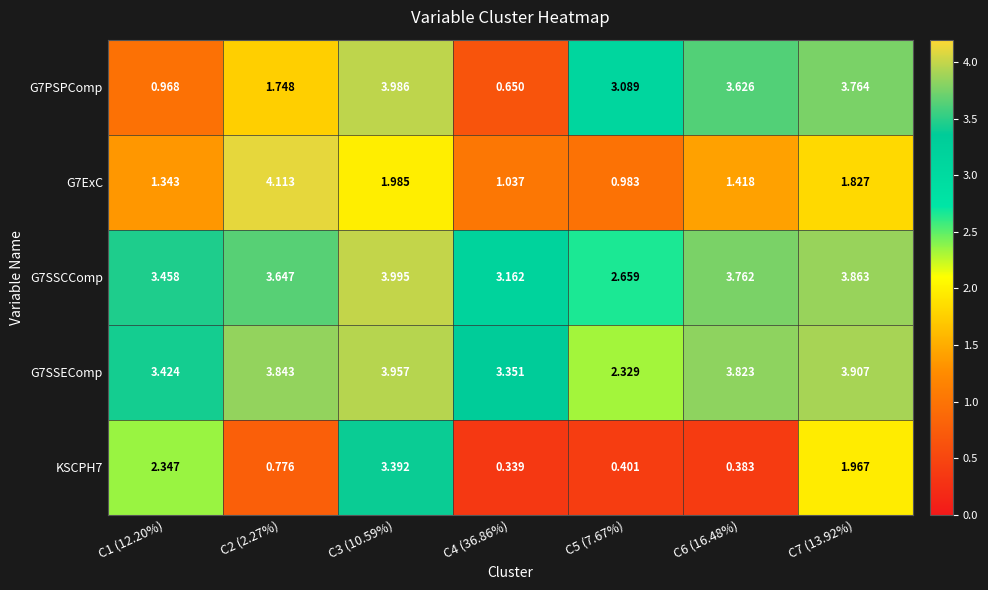

Is the value of G7PSPComp at C6 (16.48%) greater than the value of KSCPH7 at C3 (10.59%)?

Yes